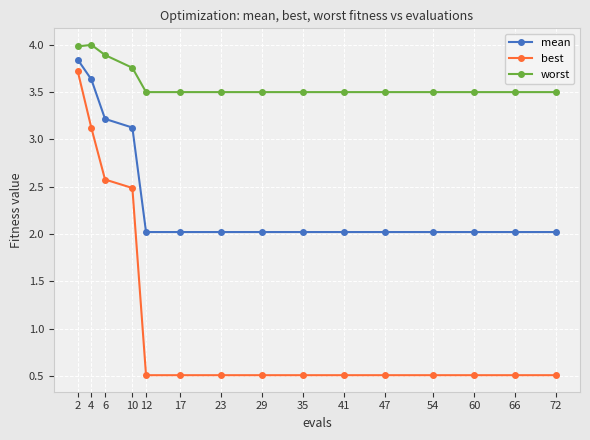

What is the value of the mean point at the 4th from the left?

3.1